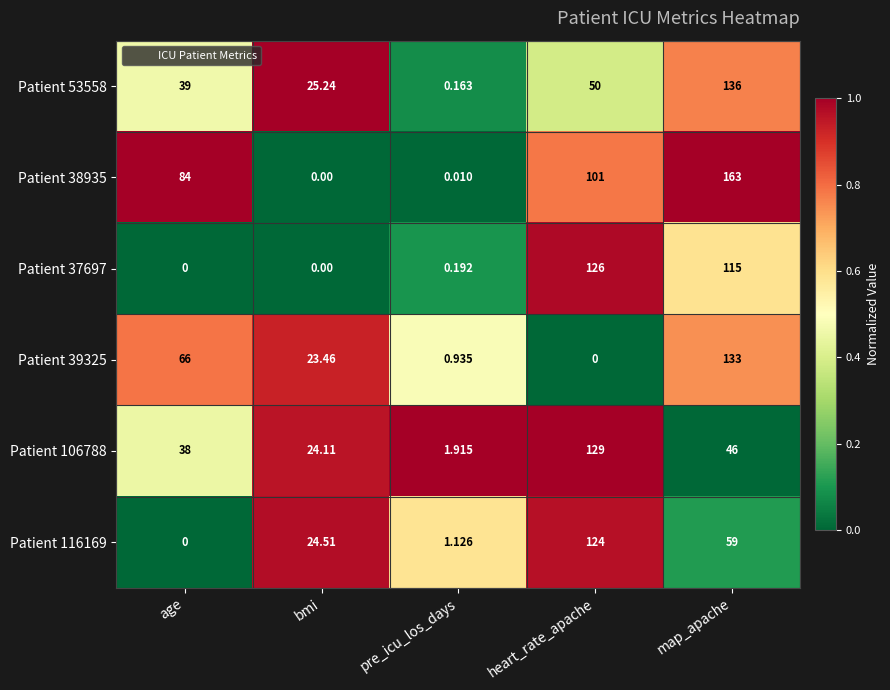

At which category is the sum across all series the highest?

map_apache